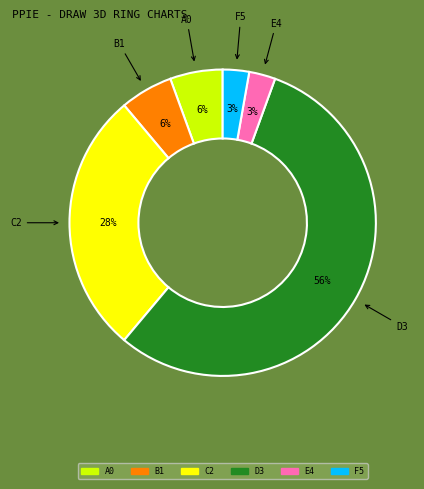

The E4 slice represents 3% of the pie. True or false?

True